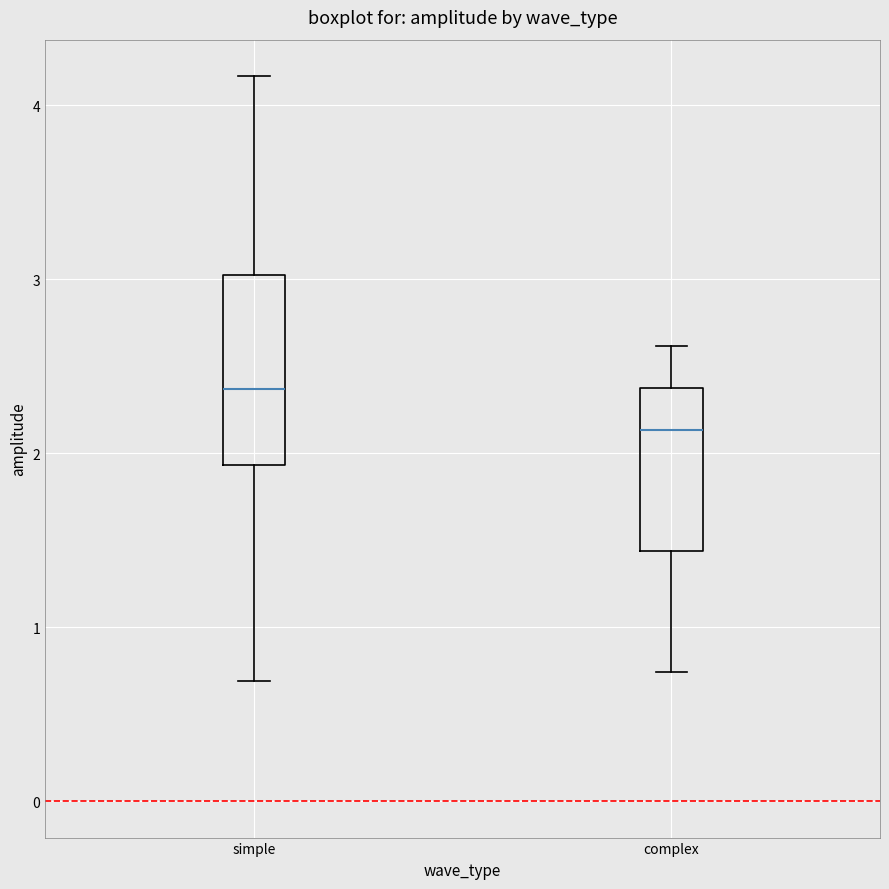

Which box has the lowest median line?

complex